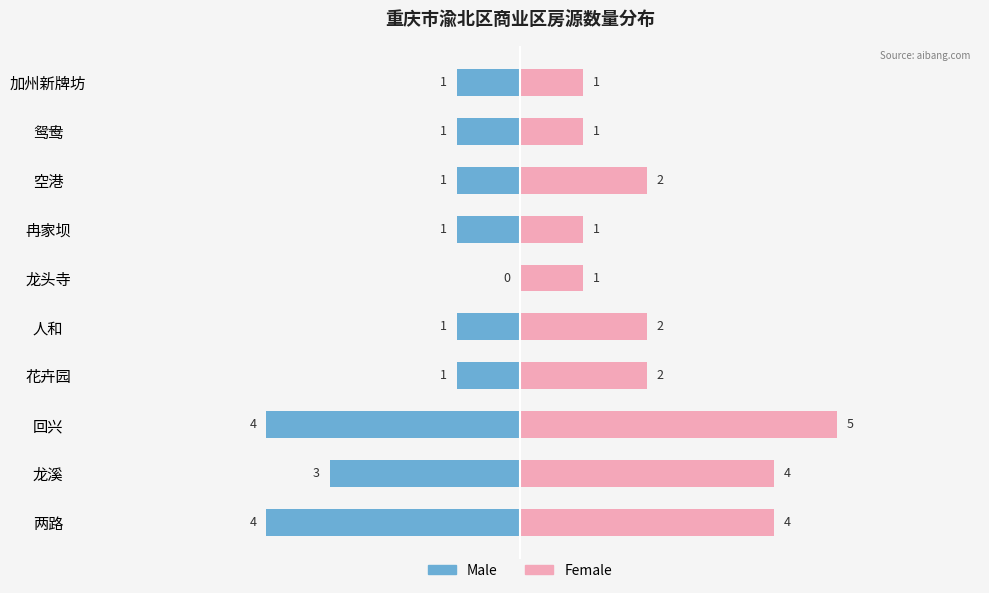

Are the bars horizontal?

Yes